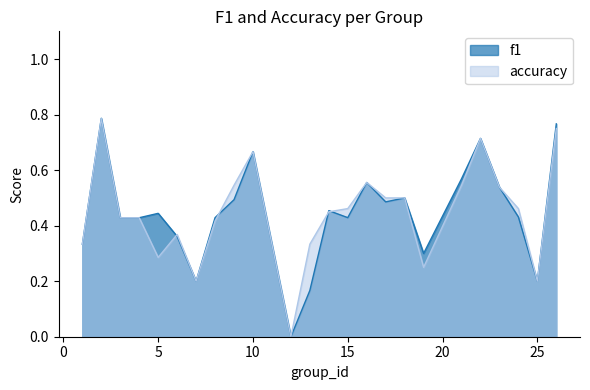

Is the value of accuracy at 8 greater than the value of f1 at 9?

No